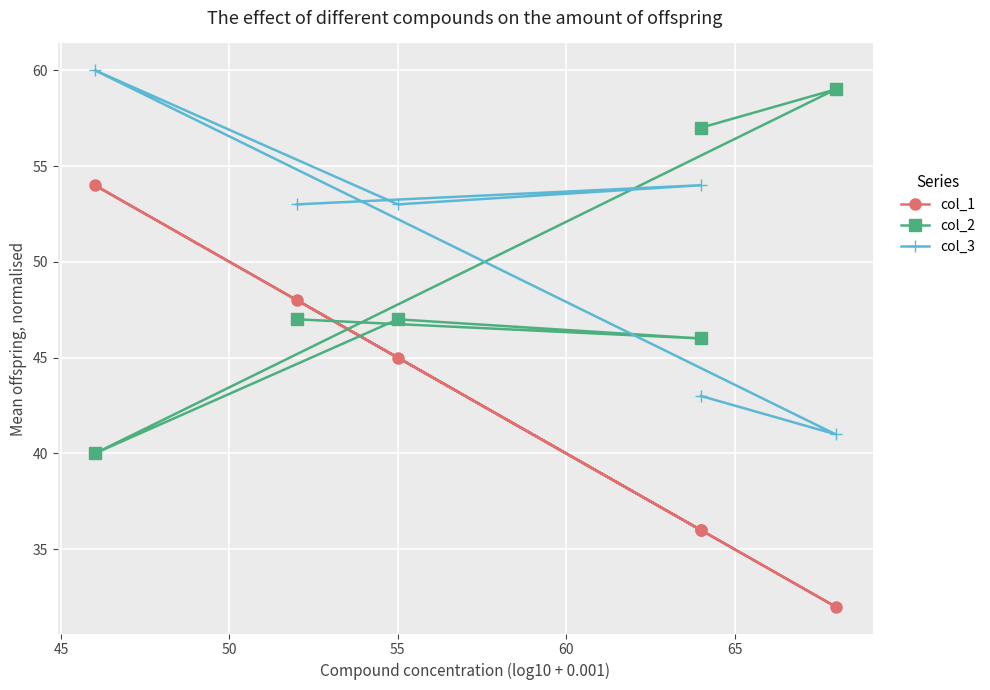

What are all the series names shown in the legend?

col_1, col_2, col_3